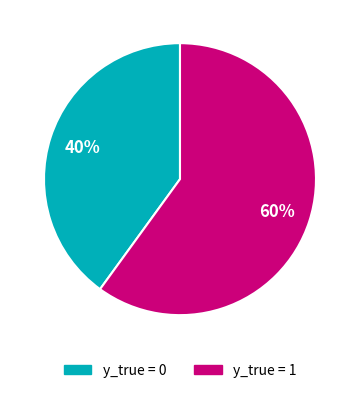

To the nearest percent, what is the difference between the largest and smallest slice percentages?

20%